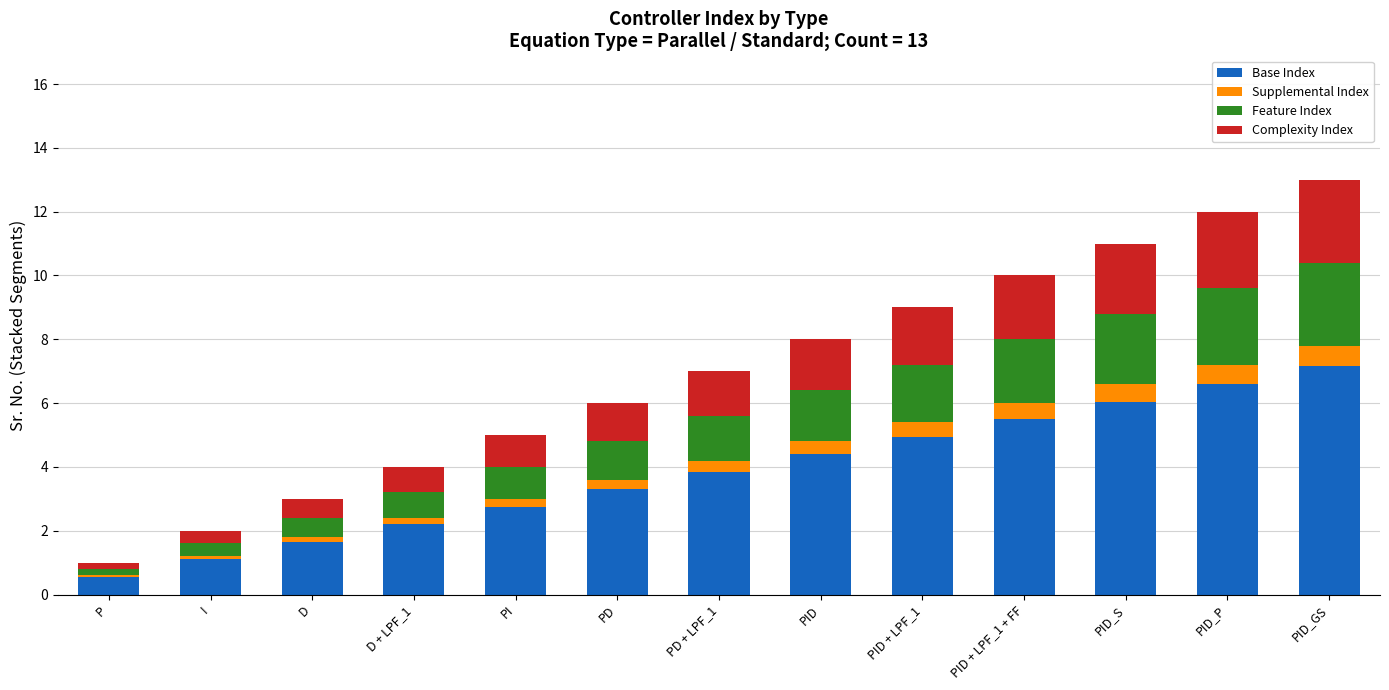

At which label does Base Index reach its peak?

PID_GS